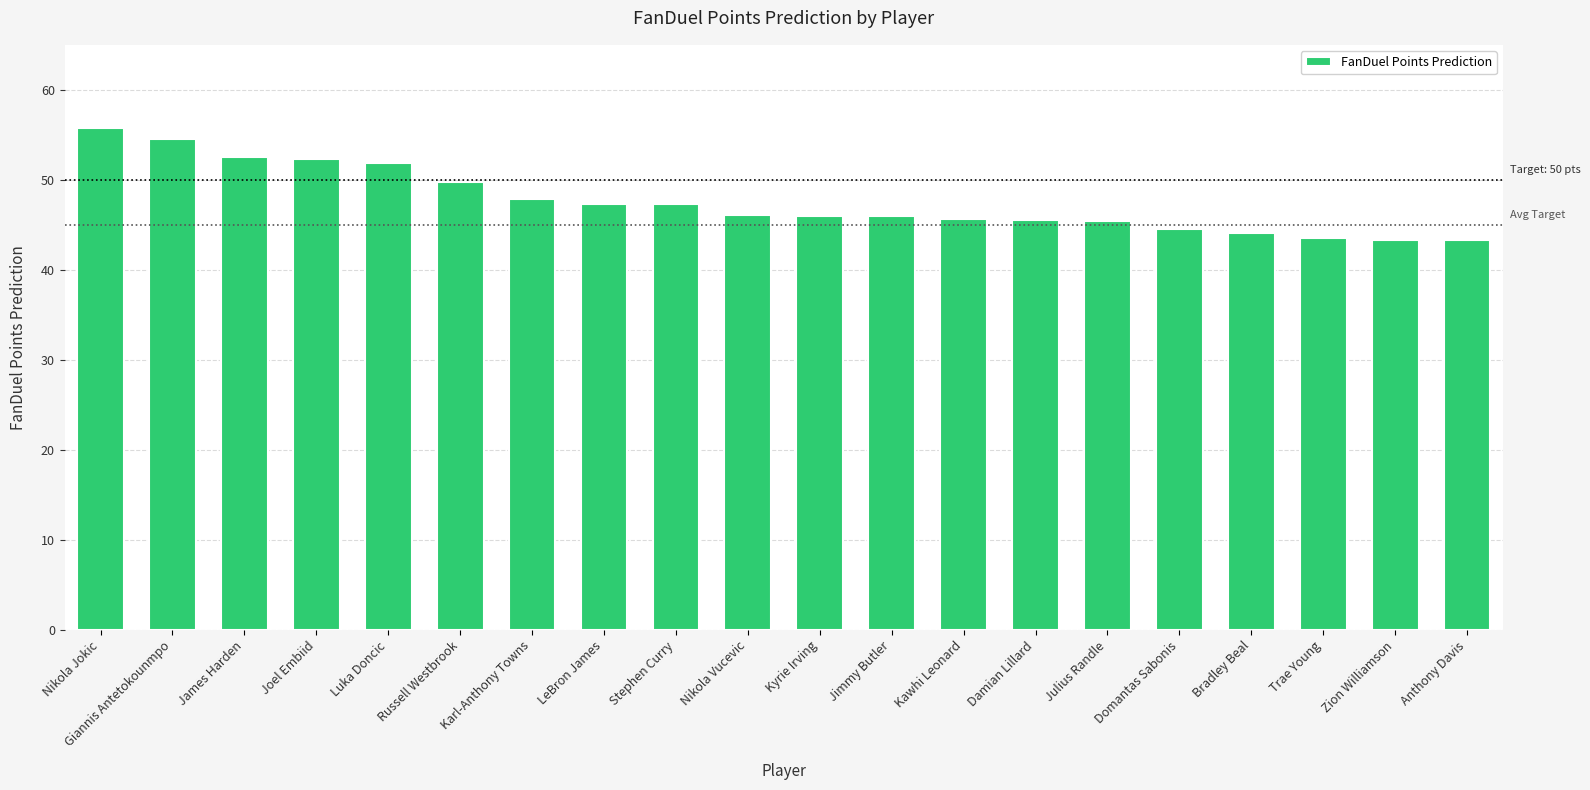

What is the greatest value displayed?

55.7